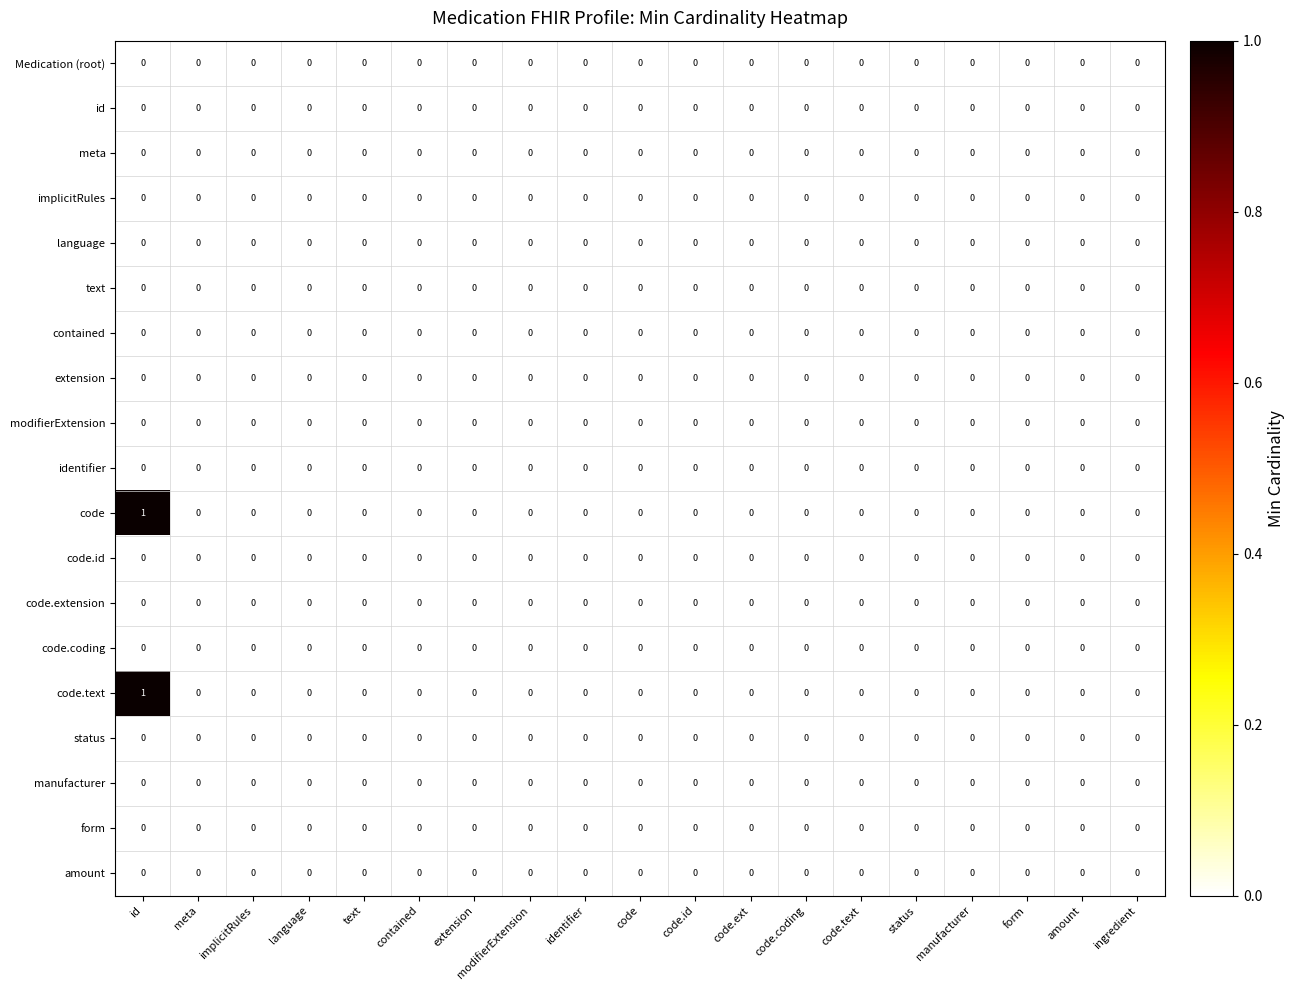

Is it true that amount equals 0 at code.text?

True